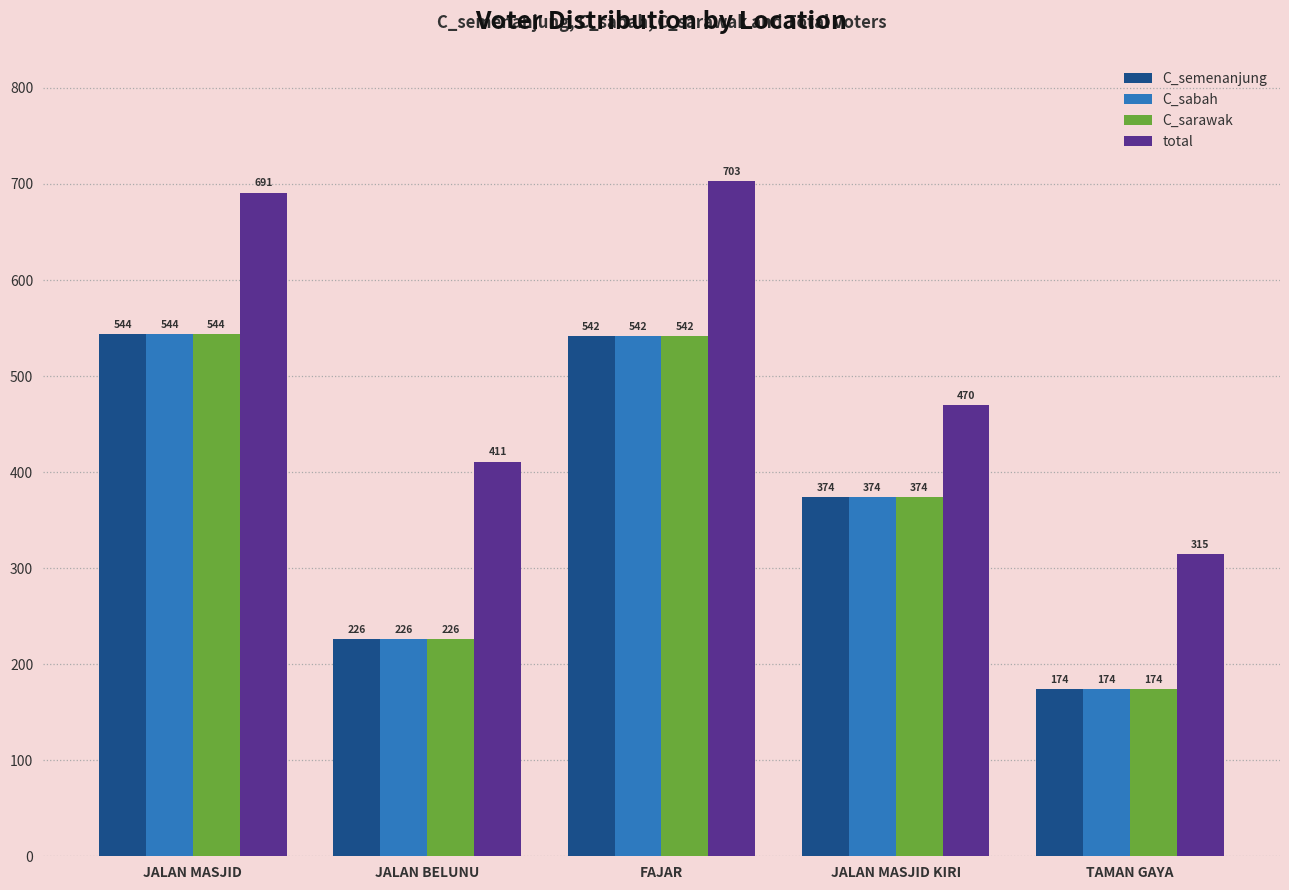

At which category is the sum across all series the highest?

FAJAR